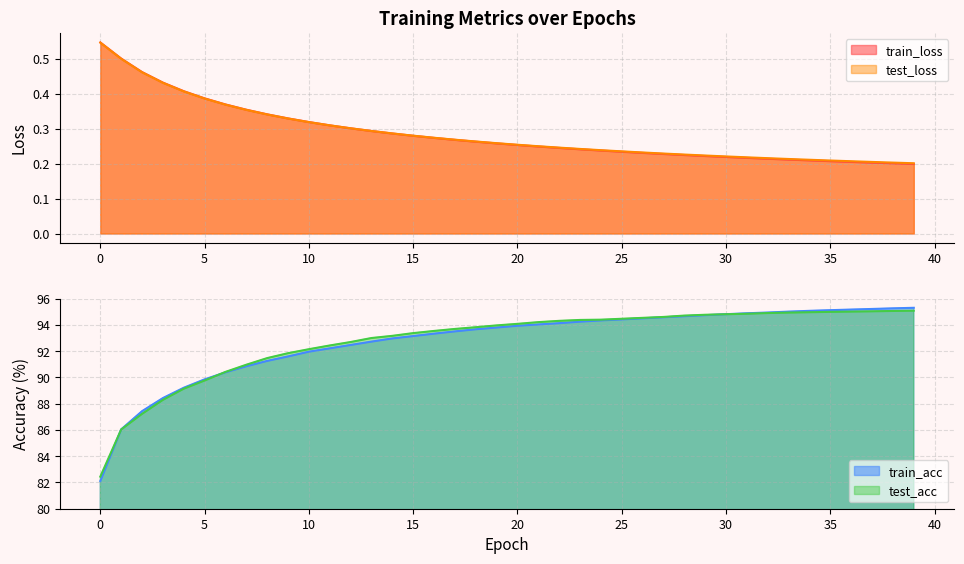

How many intersections are there between test_acc and train_acc?

3